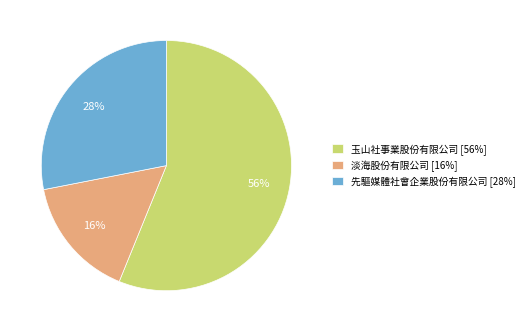

To the nearest percent, what percentage of the pie is 玉山社事業股份有限公司?

56%